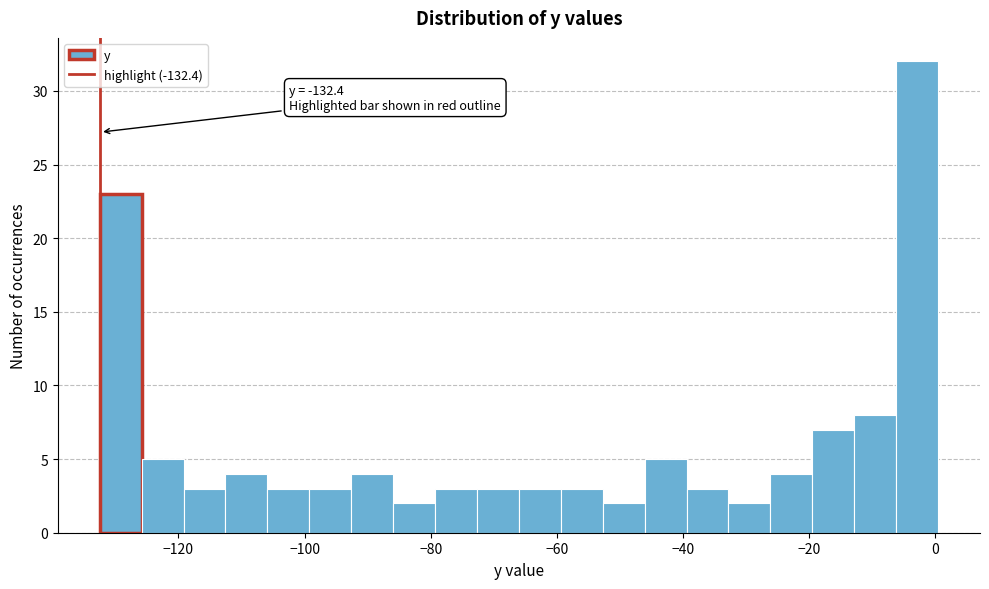

Read against the x-axis, roughly where is the centre of the tallest bar?

-2